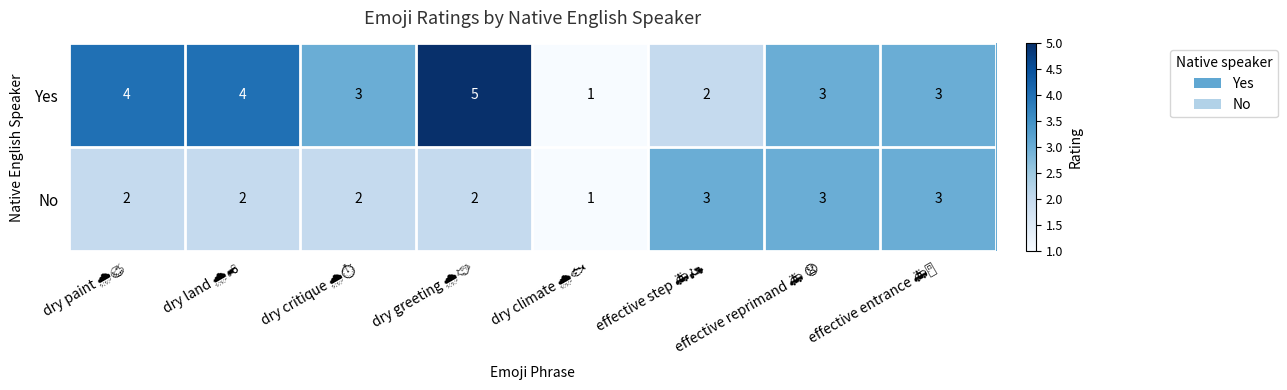

What is the maximum value shown in the chart?

5